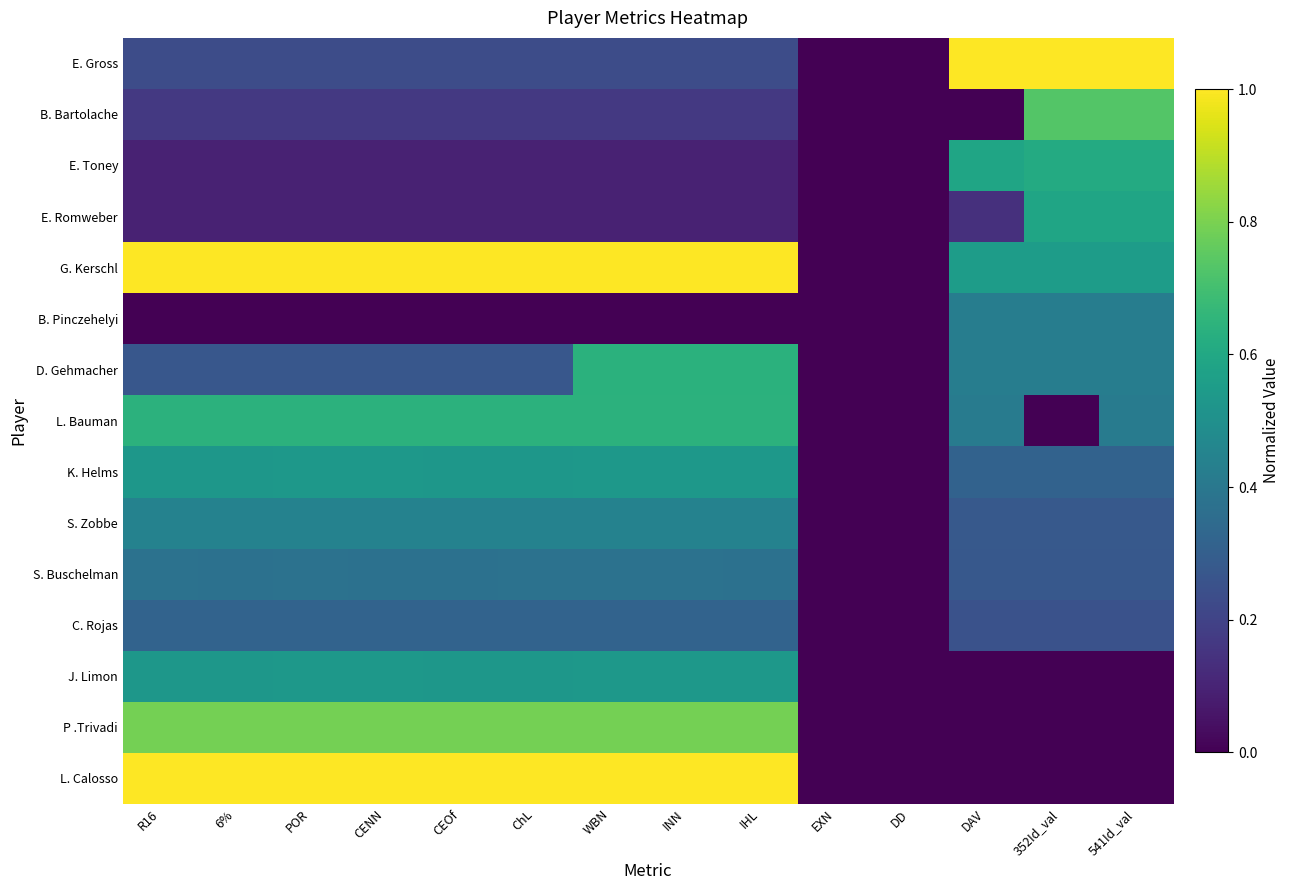

At 541Id_val, list the series in order from largest to smallest.

E. Gross, B. Bartolache, E. Toney, E. Romweber, G. Kerschl, B. Pinczehelyi, D. Gehmacher, L. Bauman, K. Helms, S. Zobbe, S. Buschelman, C. Rojas, J. Limon, P .Trivadi, L. Calosso